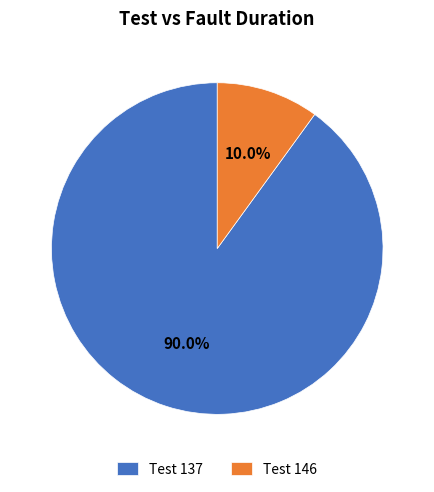

How many slices are in this pie chart?

2